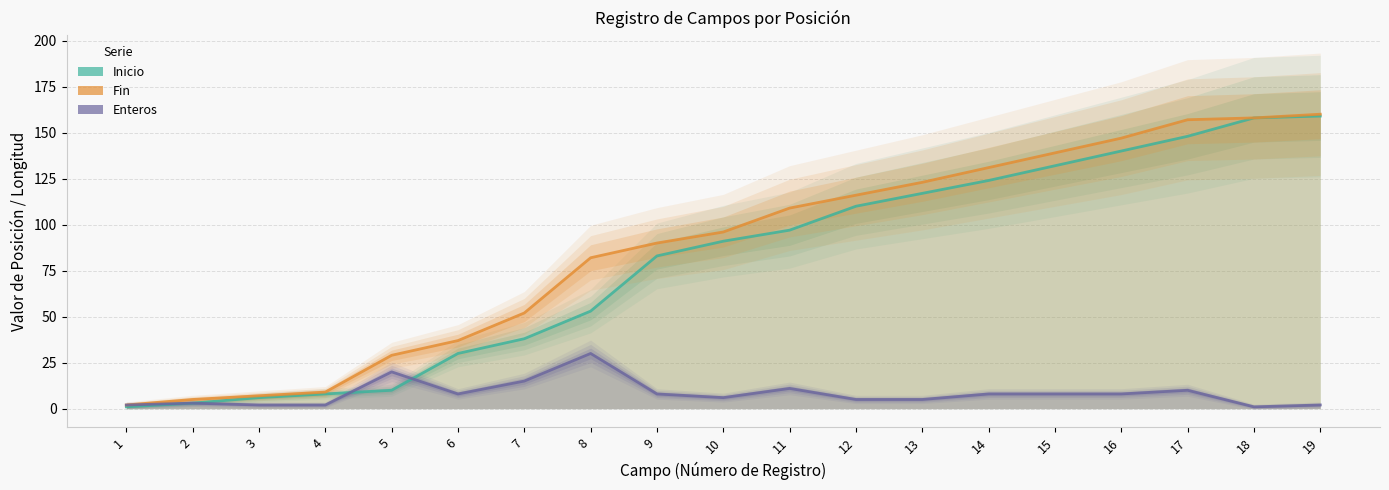

Reading right to left, transcribe all the data shown in this chart.

Inicio: 19=159	18=158	17=148	16=140	15=132	14=124	13=117	12=110	11=97	10=91	9=83	8=53	7=38	6=30	5=10	4=8	3=6	2=3	1=1
Fin: 19=160	18=158	17=157	16=147	15=139	14=131	13=123	12=116	11=109	10=96	9=90	8=82	7=52	6=37	5=29	4=9	3=7	2=5	1=2
Enteros: 19=2	18=1	17=10	16=8	15=8	14=8	13=5	12=5	11=11	10=6	9=8	8=30	7=15	6=8	5=20	4=2	3=2	2=3	1=2